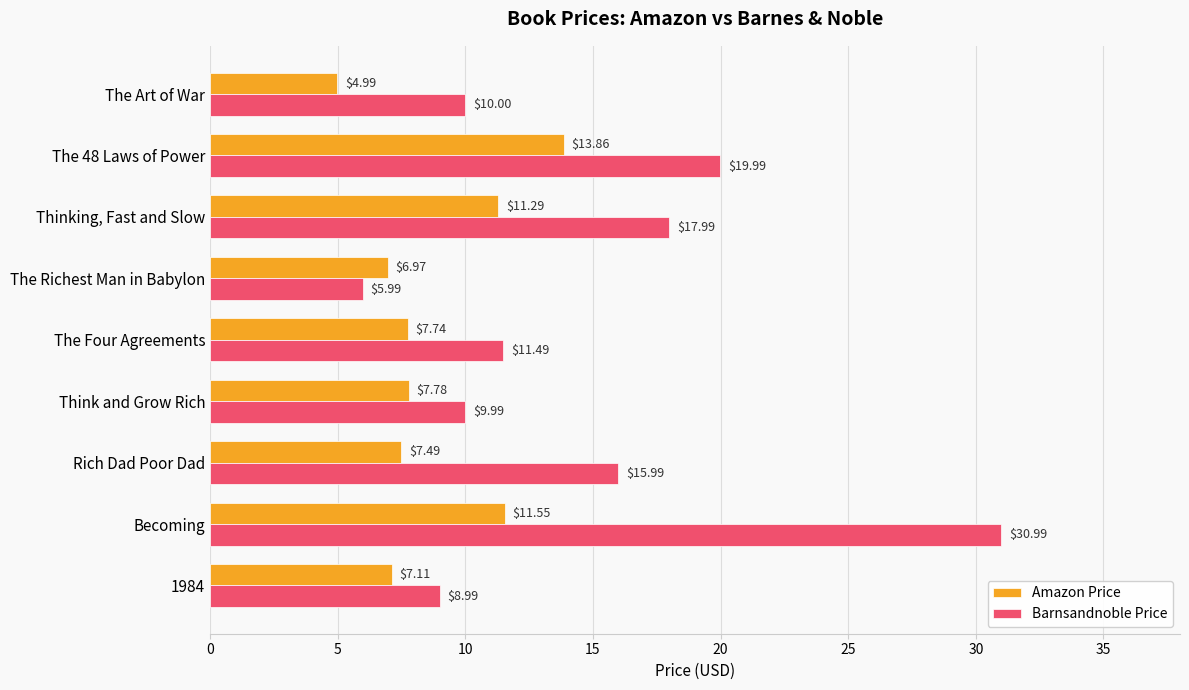

Which series changed the most between Becoming and Think and Grow Rich?

Barnsandnoble Price